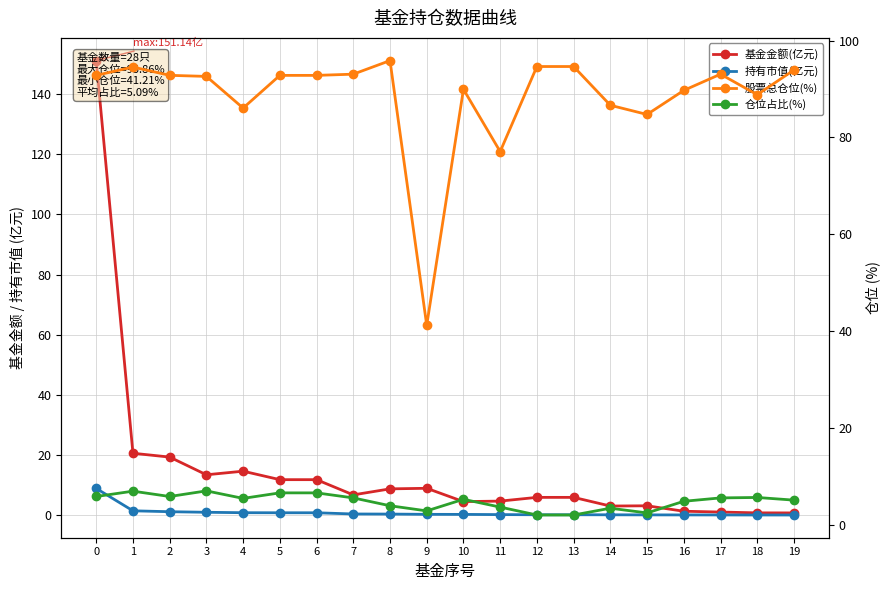

How many data points in 基金金额(亿元) are above 6?

10